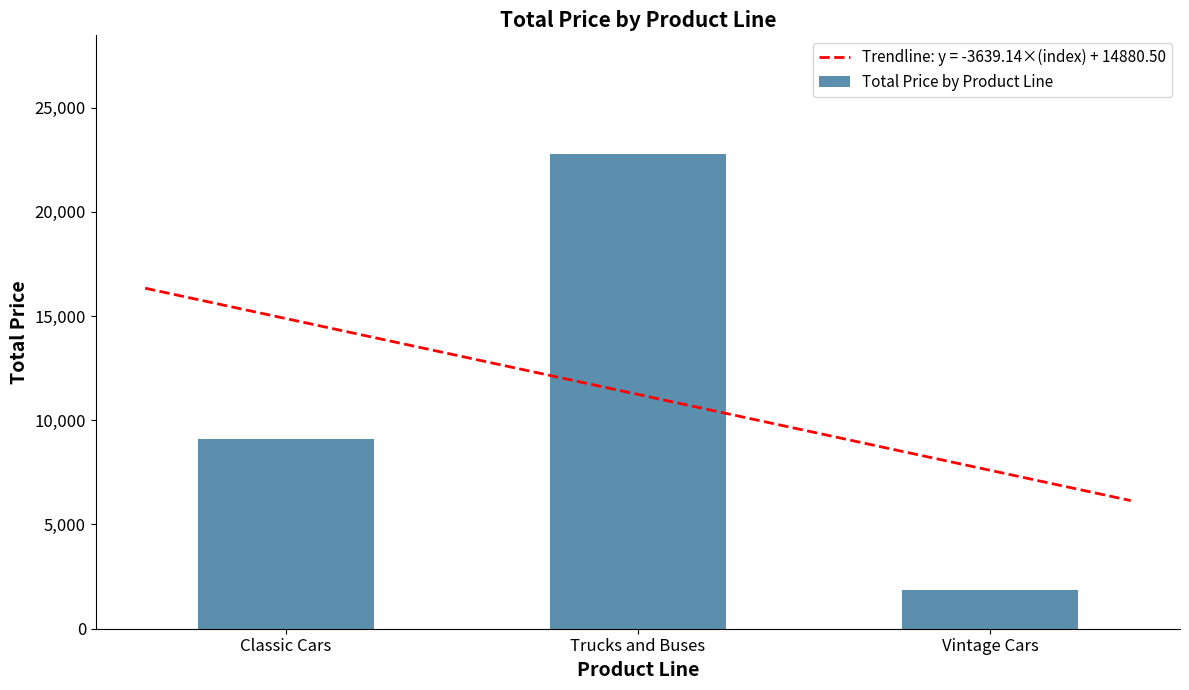

Does the chart contain any negative values?

No